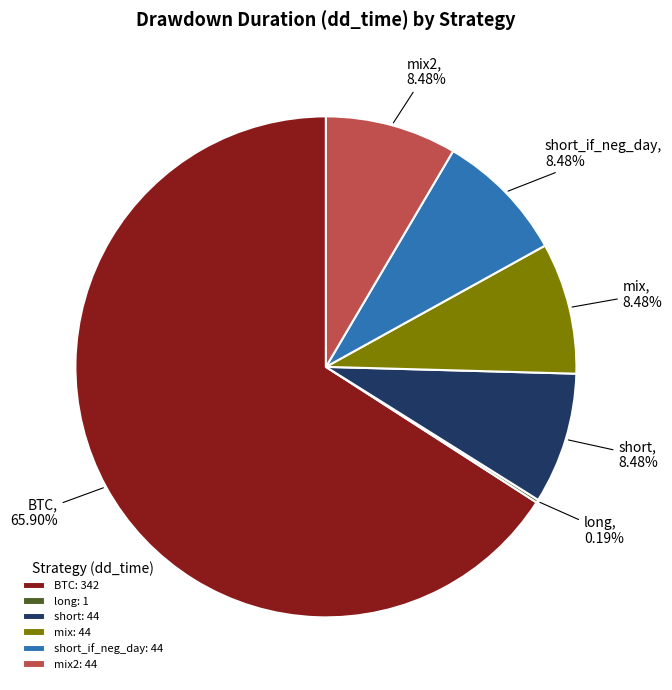

Does short account for over 50% of the chart?

No